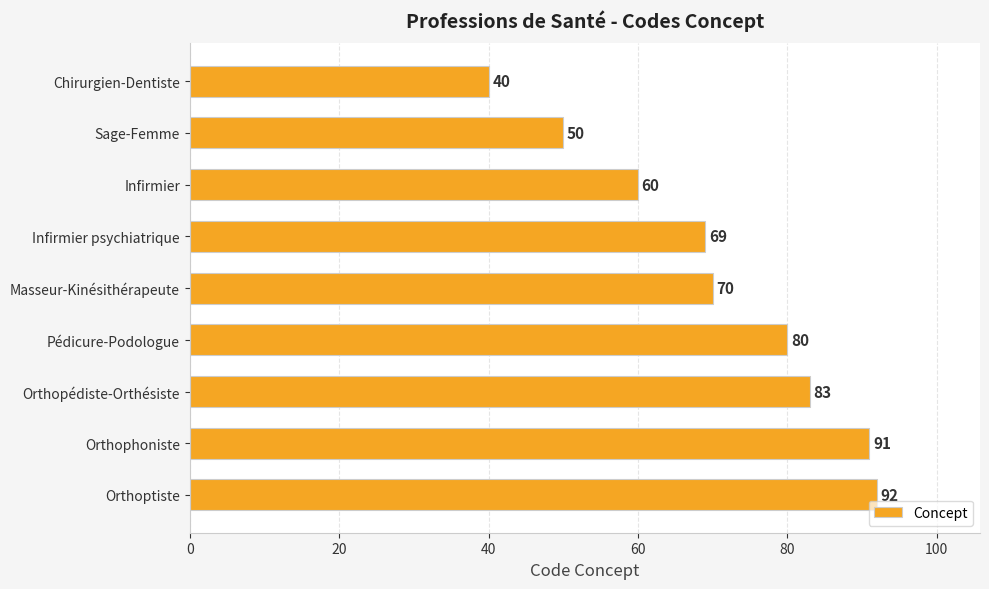

True or false: the data shows 70 at Masseur-Kinésithérapeute.

True